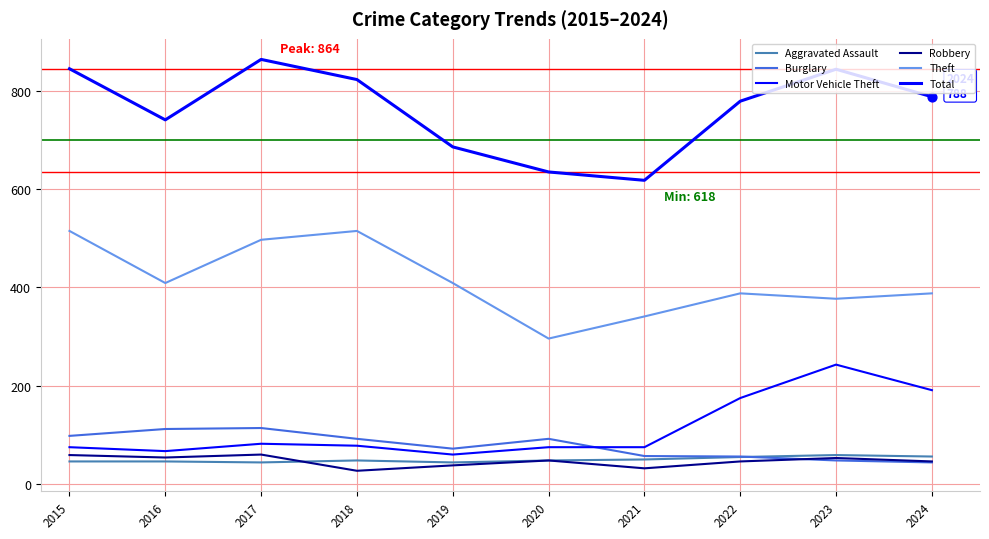

Is this an area chart (filled region under the line)?

No